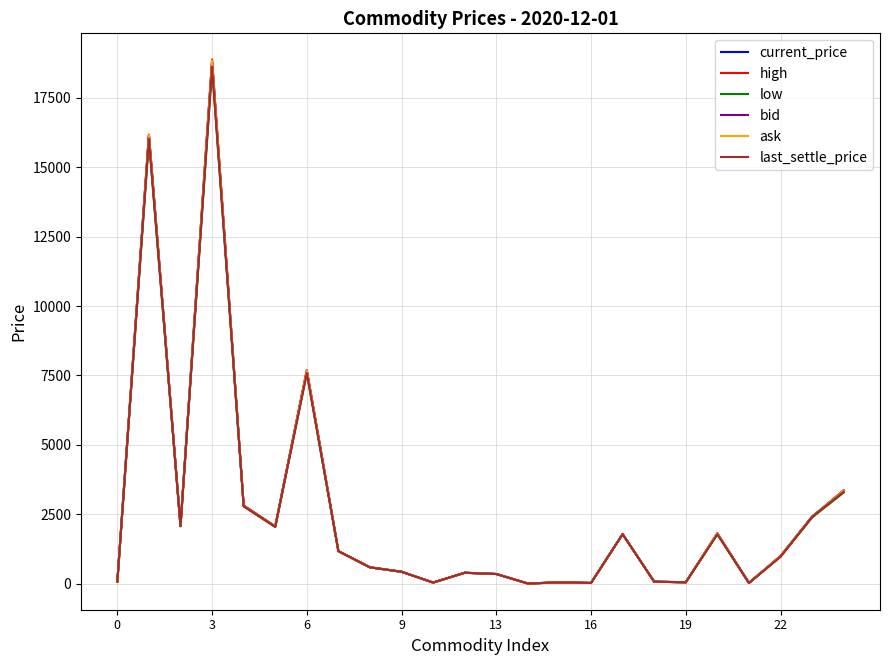

What is the greatest value displayed?

18880.0